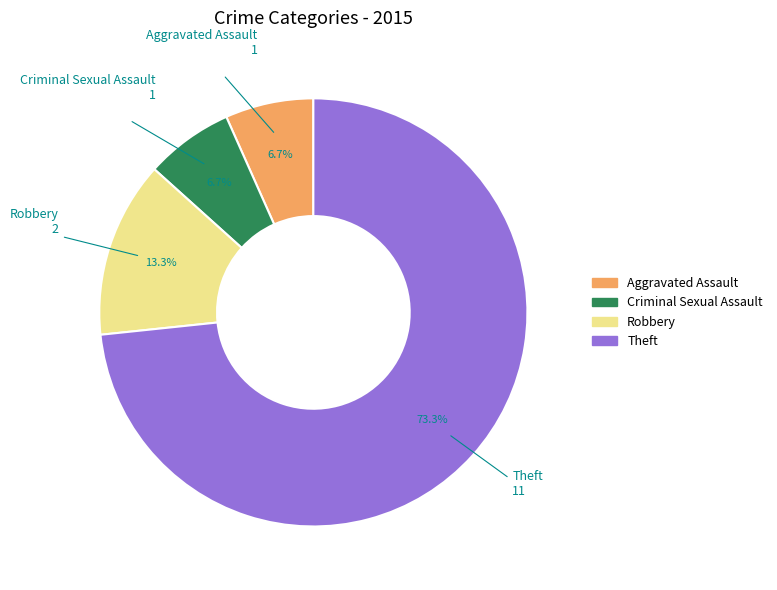

Is there a majority slice in this chart?

Yes